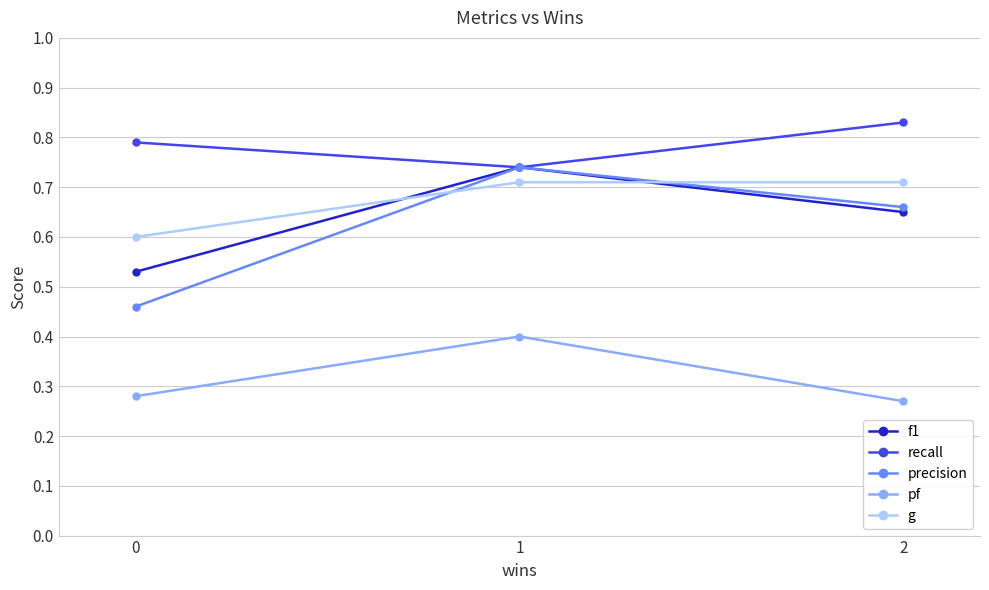

Rank the series at 0 from lowest to highest value.

pf, precision, f1, g, recall